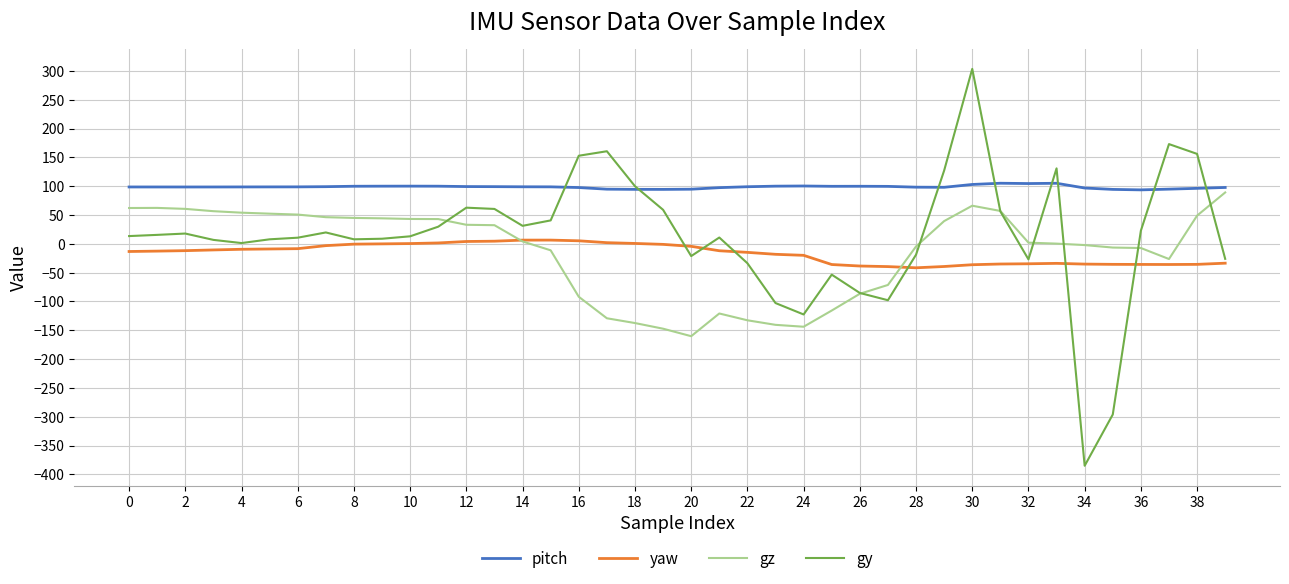

What is the sum of all gy values?

533.5